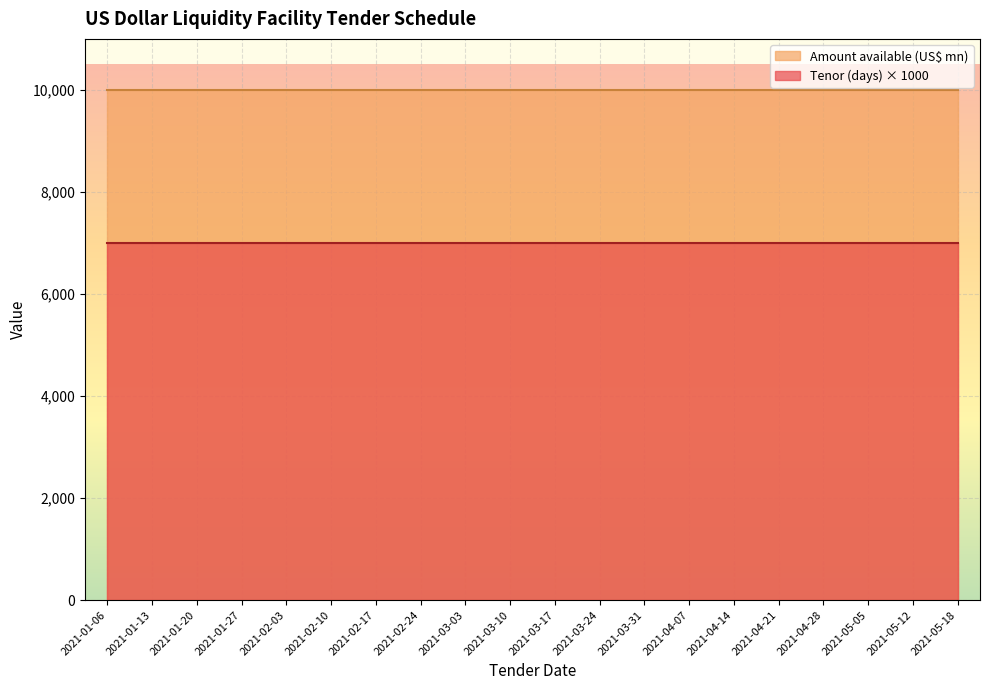

What is the sum of the Amount available (US$ mn) values at 2021-02-10 and 2021-03-24?

20000